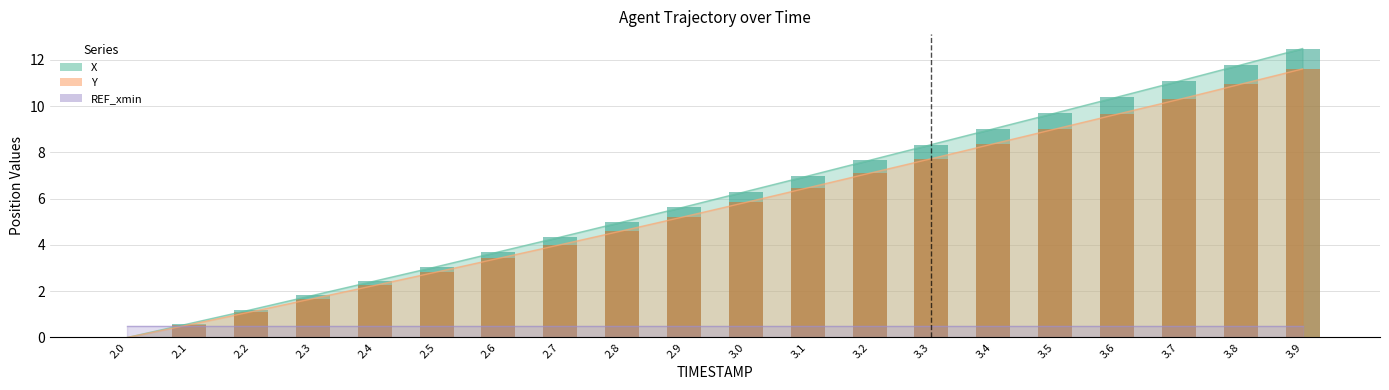

Which series changed the most between 3.2 and 3.6?

X